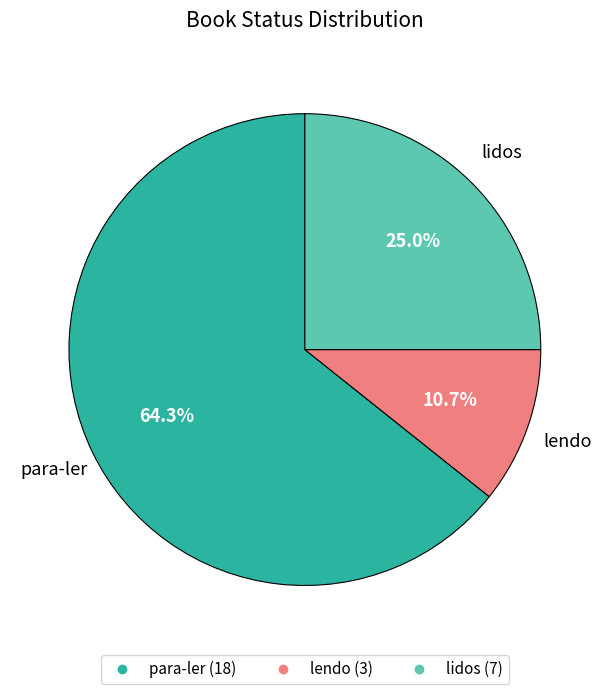

Approximately how many times larger is the value at lidos compared to lendo?

2.3